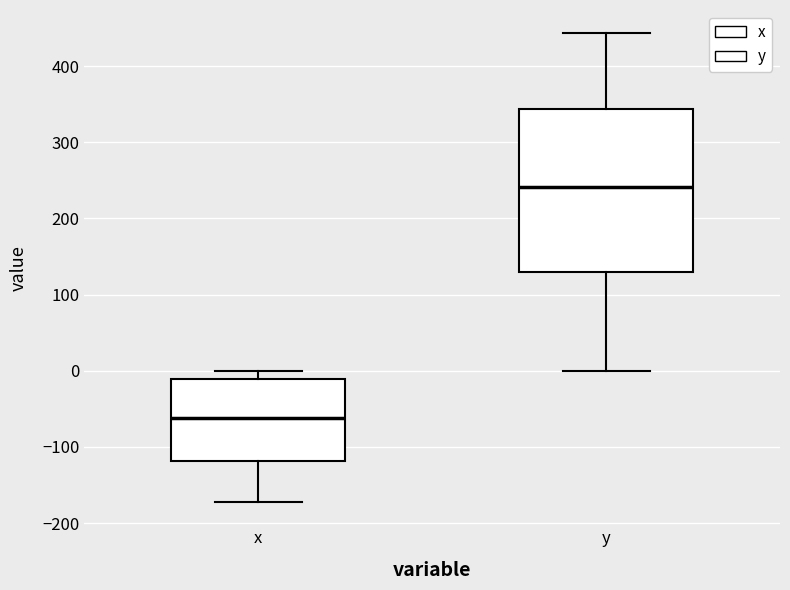

Reading left to right, read every box against the y-axis: the position of its median line, the range the box covers, and the ends of its whiskers. The values are not printed on the chart, so give them approximately, as read against the axis.

x: median -60, box -120 to -10, whiskers -170 to 0
y: median 240, box 130 to 340, whiskers 0 to 440